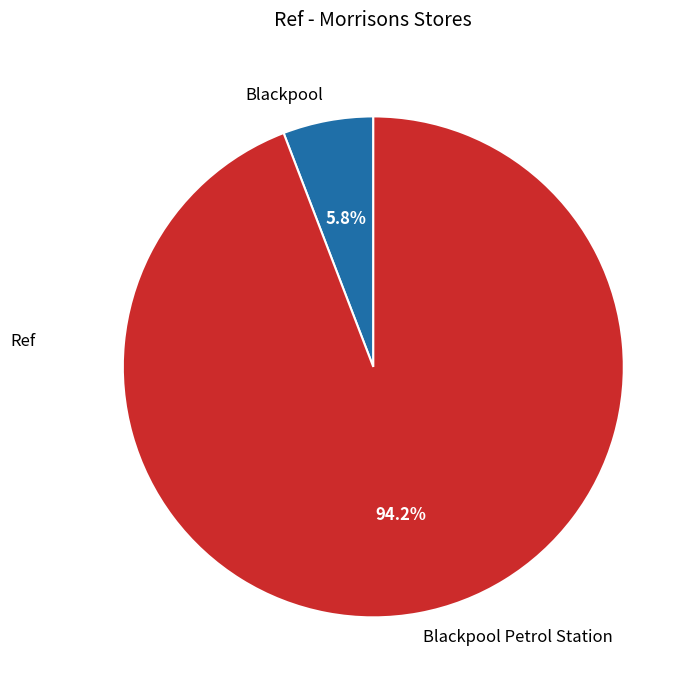

To the nearest percent, what is the difference between the largest and smallest slice percentages?

88%